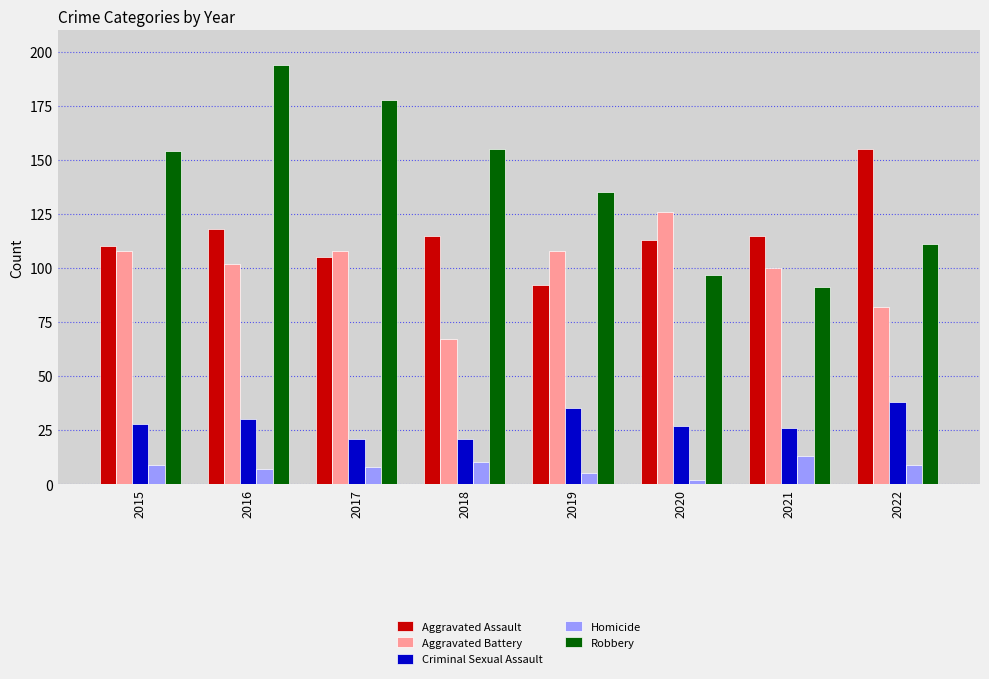

How many groups of bars are there?

8